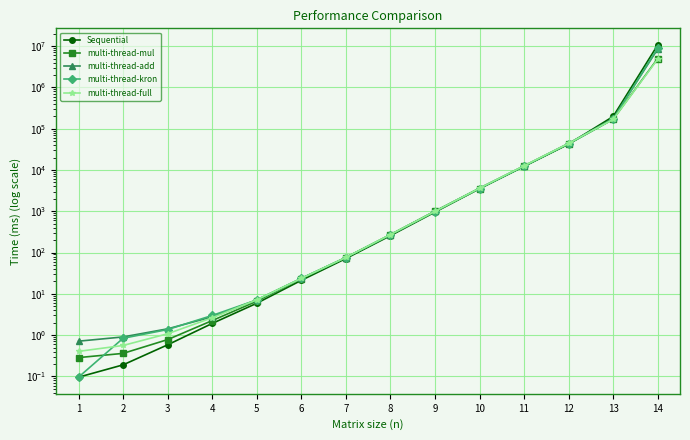

True or false: multi-thread-add has more than 0 interior local peaks.

False